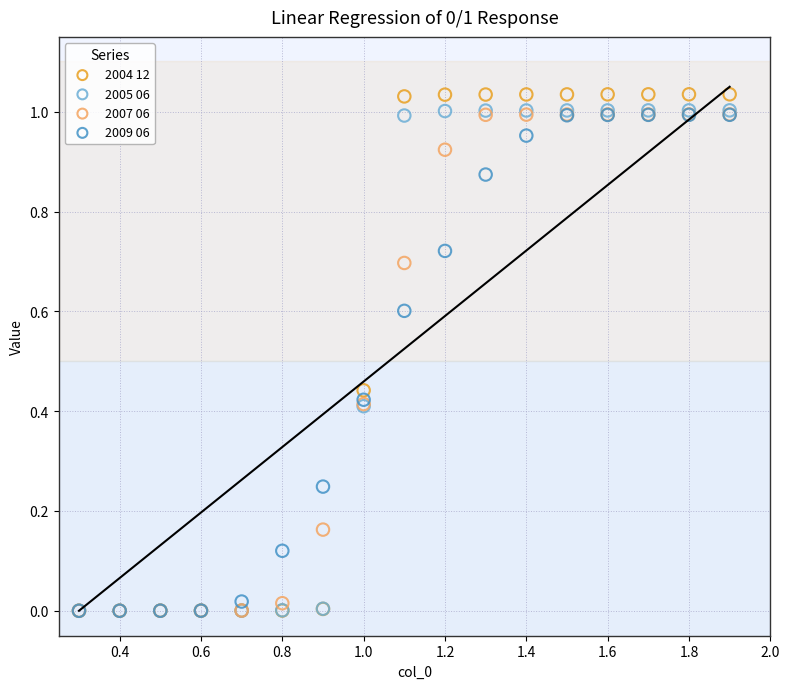

What are all the series names shown in the legend?

2004 12, 2005 06, 2007 06, 2009 06